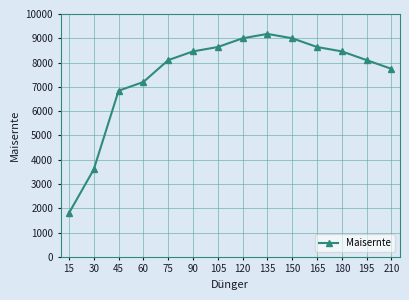

What value does the data have at 120, to the nearest 10?

9000